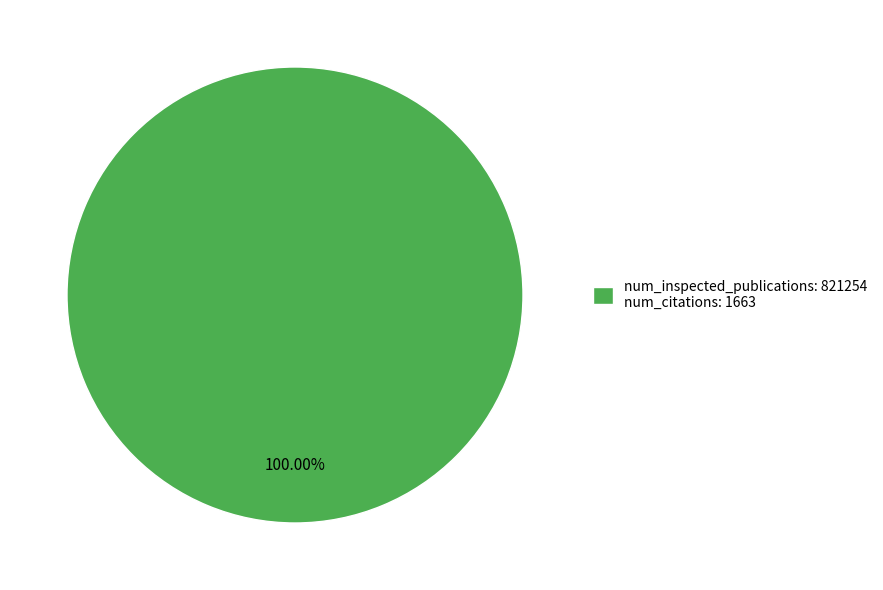

Rank the categories by value from highest to lowest.

num_inspected_publications: 821254 num_citations: 1663